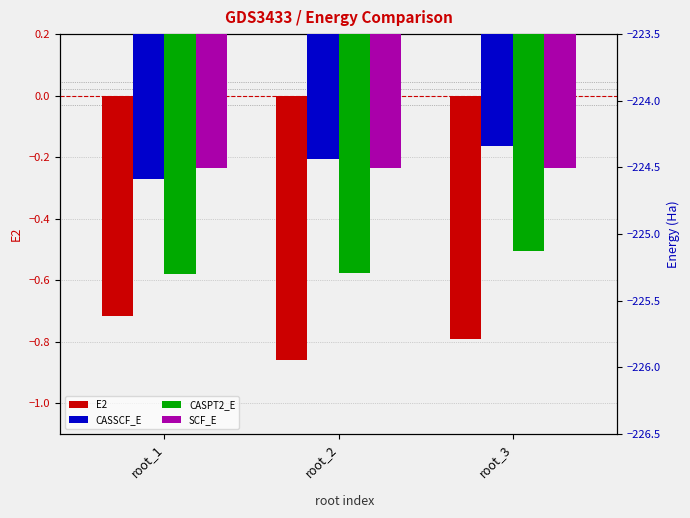

What is the difference between the maximum and minimum values in the CASSCF_E series?

0.2